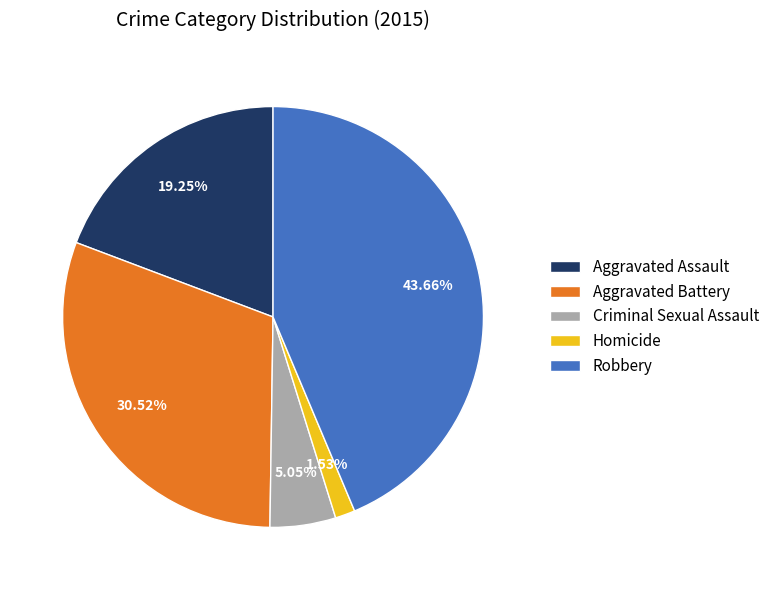

The Robbery slice represents 52% of the pie. True or false?

False